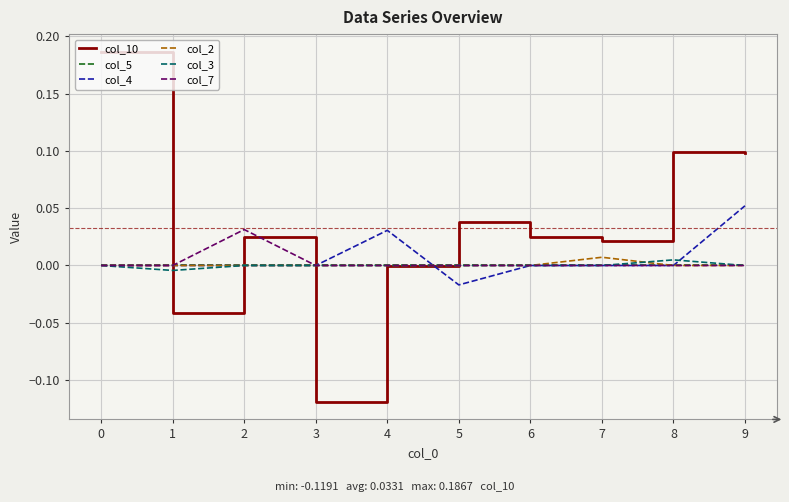

Where is the first local maximum for col_7?

2